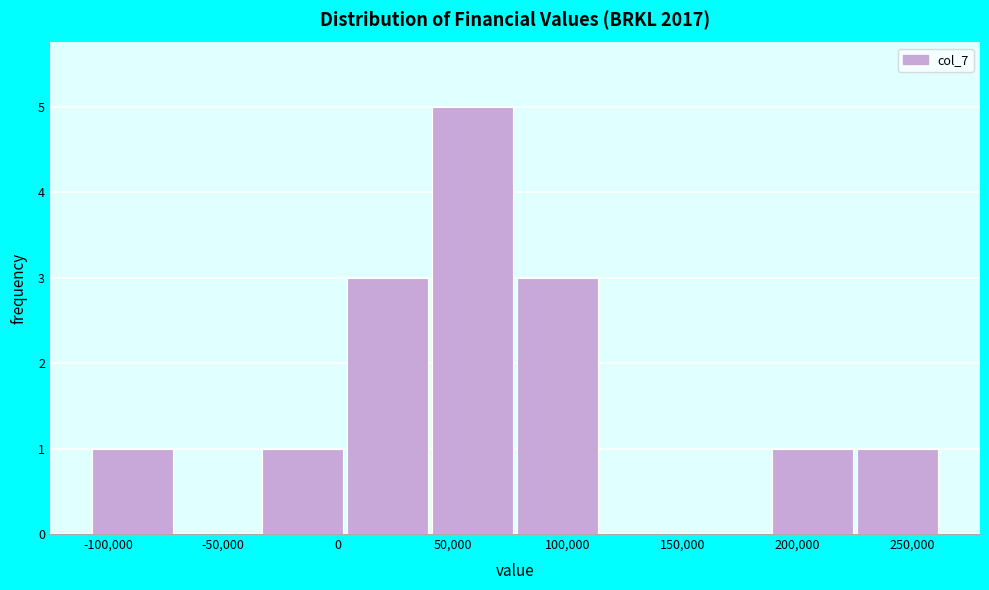

Over which range of the x-axis is the bar tallest?

40000 to 80000